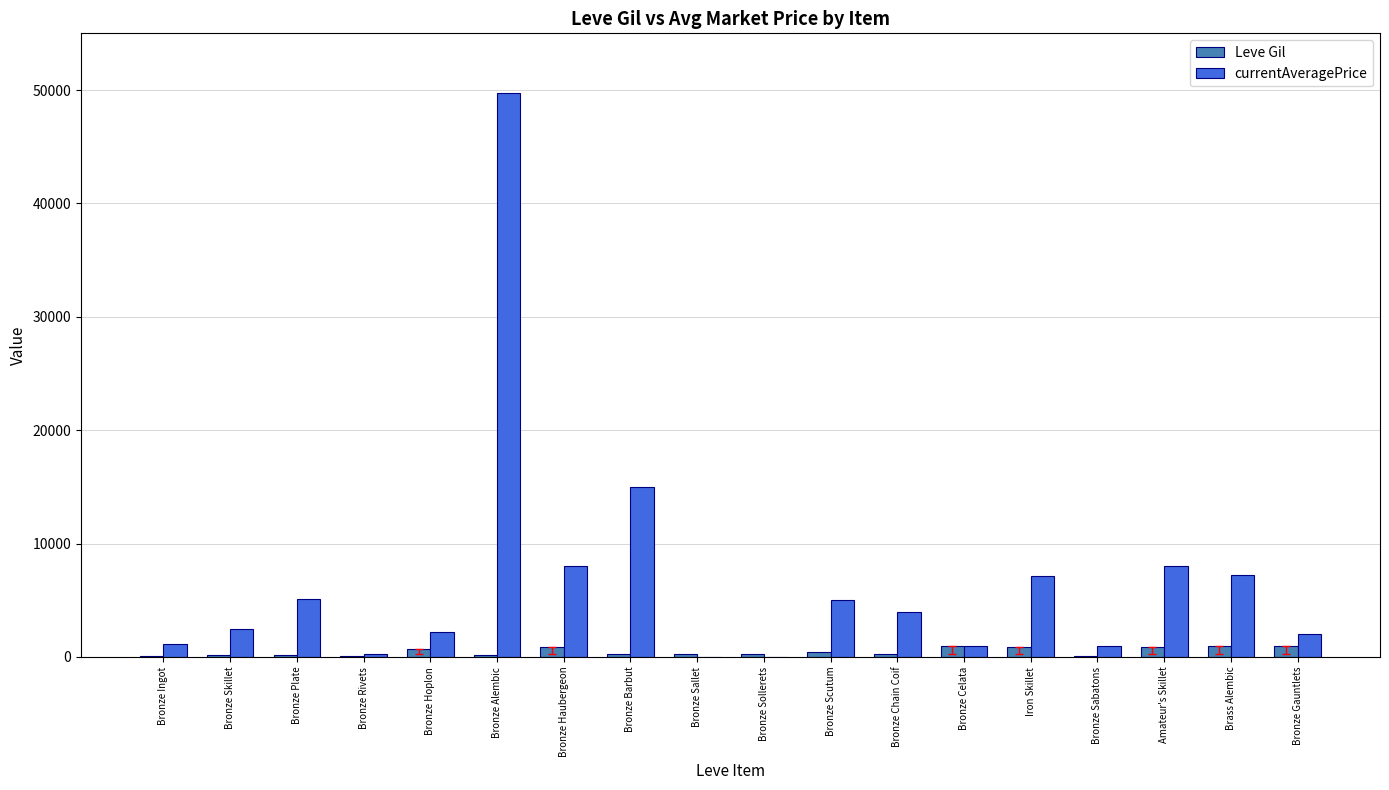

At which category is the sum across all series the highest?

Bronze Alembic